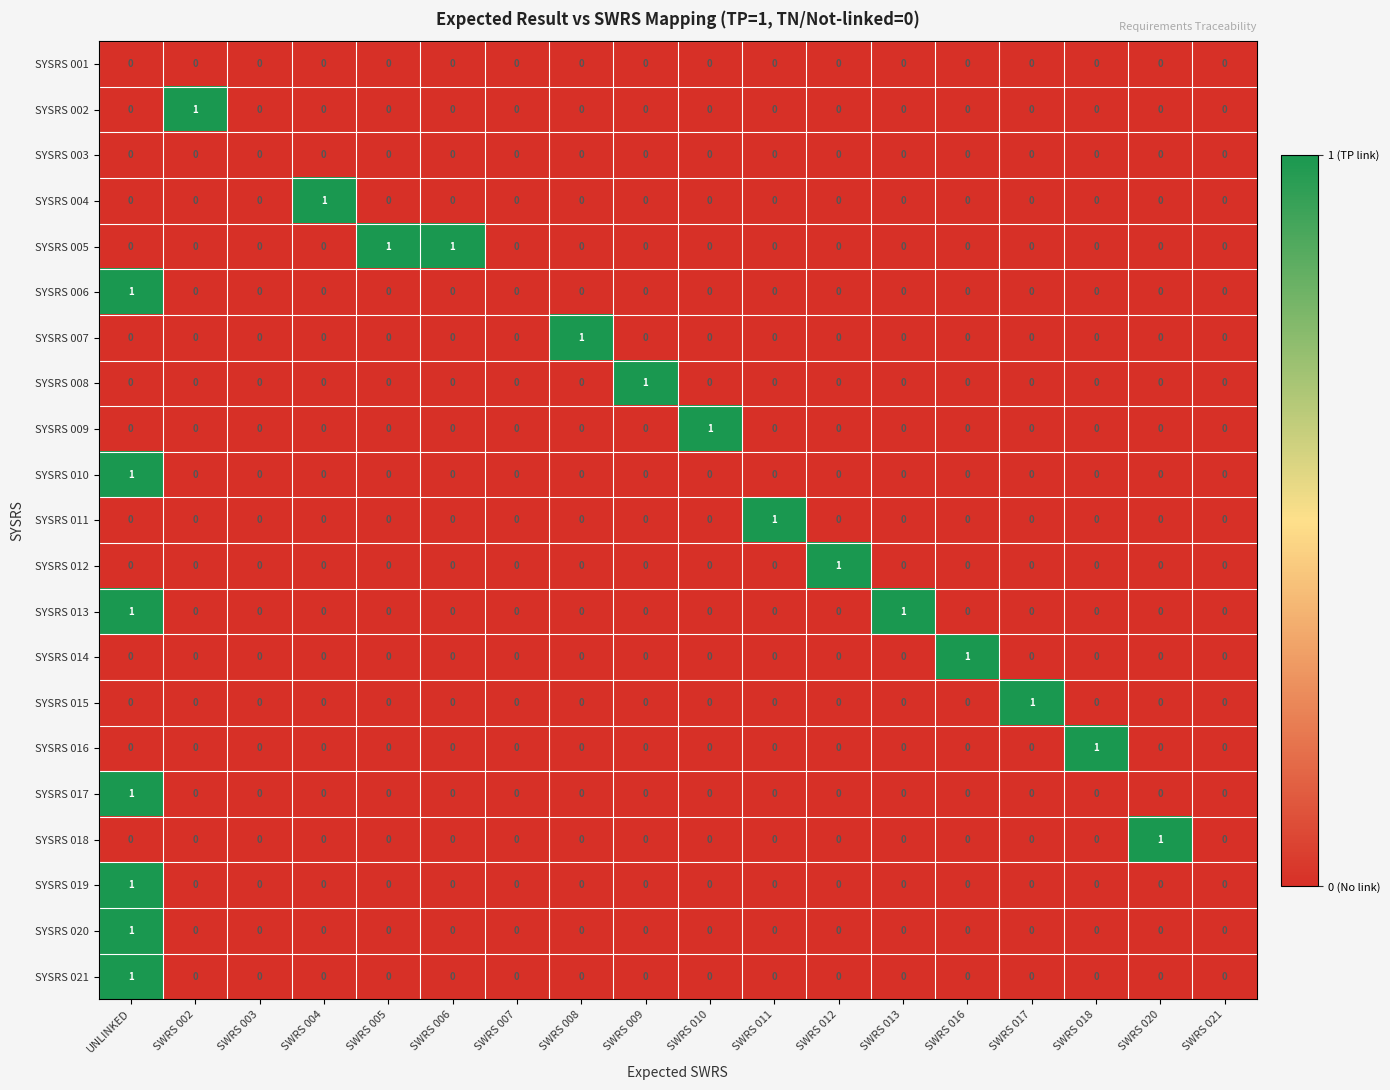

Count the SYSRS 013 values in the range 0 to 1.

18